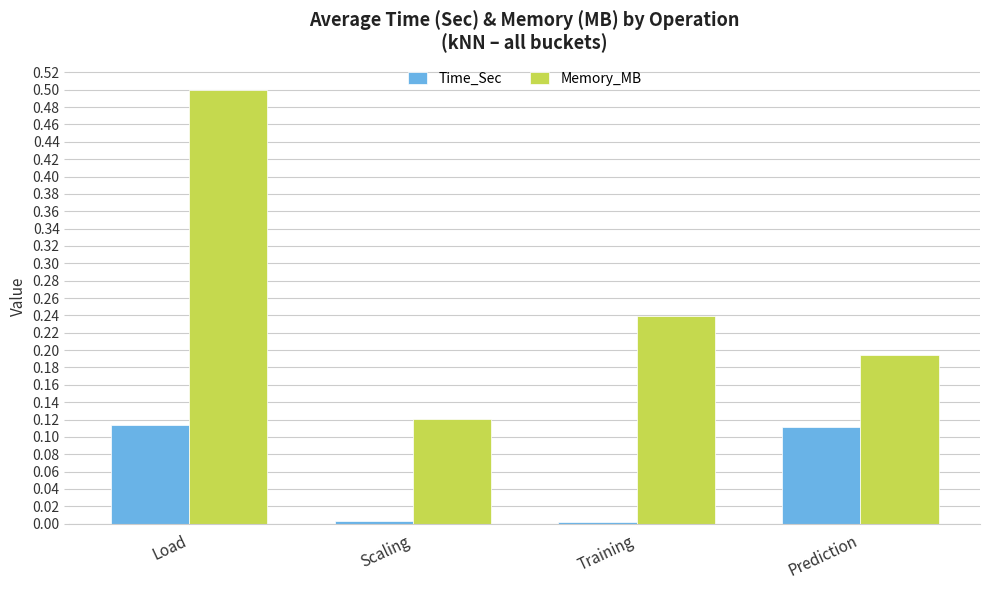

At which category is the sum across all series the highest?

Load